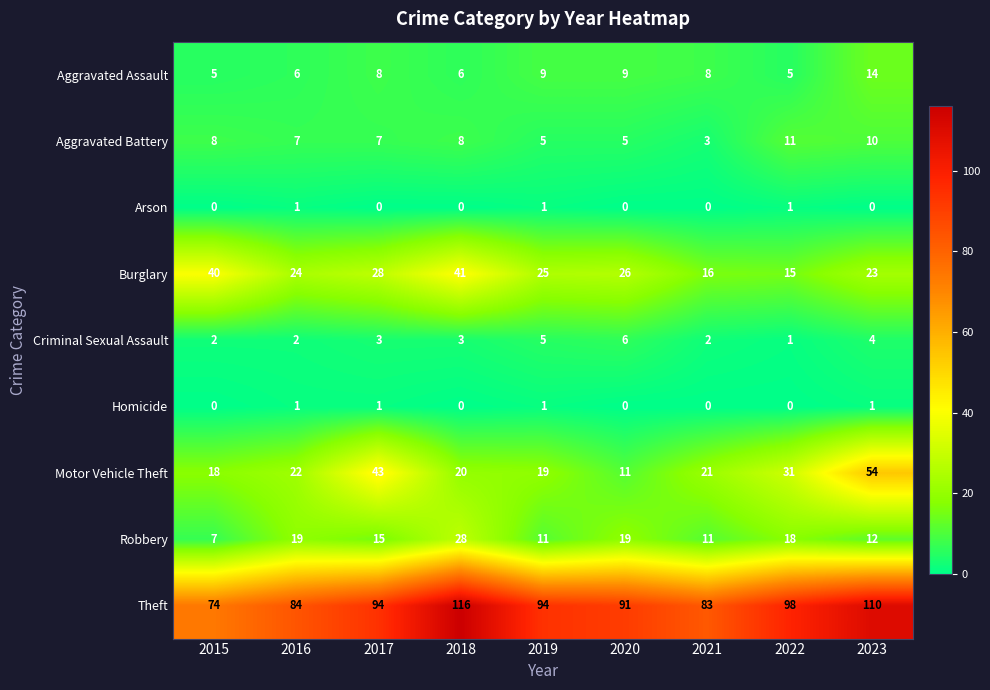

Which category has the lowest value in the Theft series?

2015